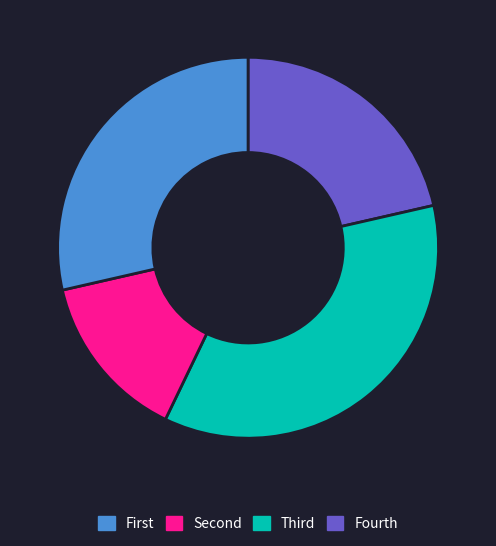

Is there a majority slice in this chart?

No